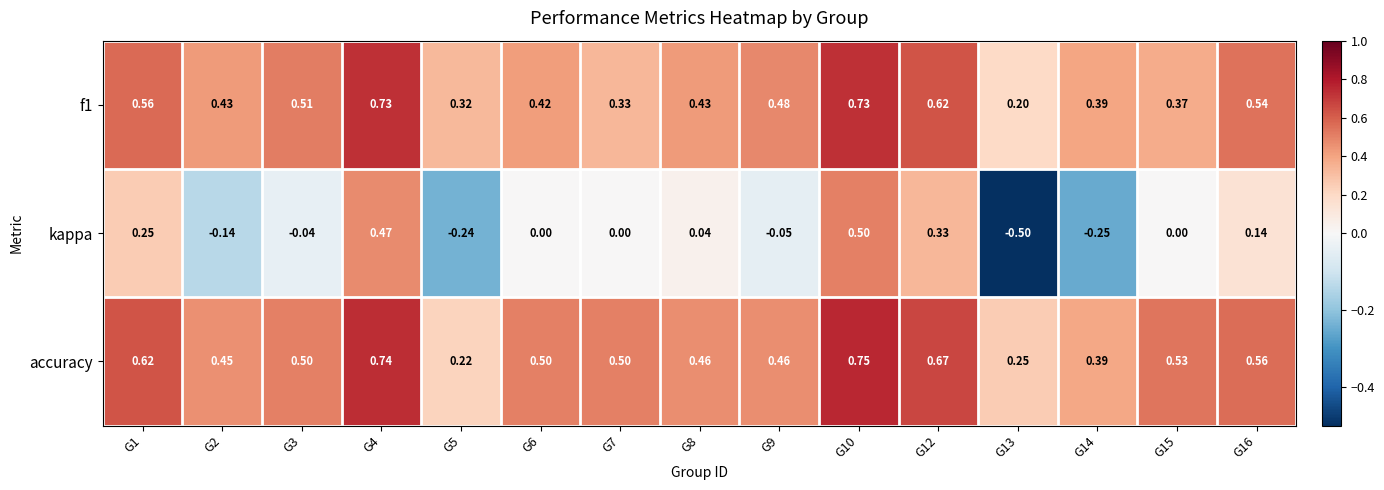

Which label corresponds to the smallest value in the chart?

G13